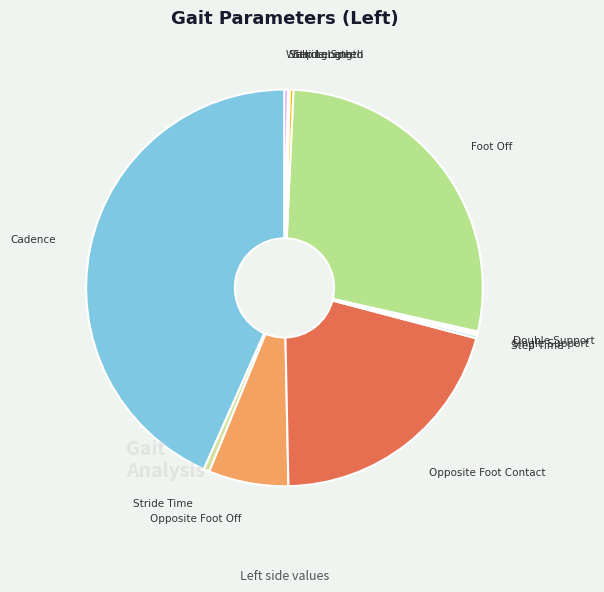

Is it true that Stride Length is 0% of the pie?

True